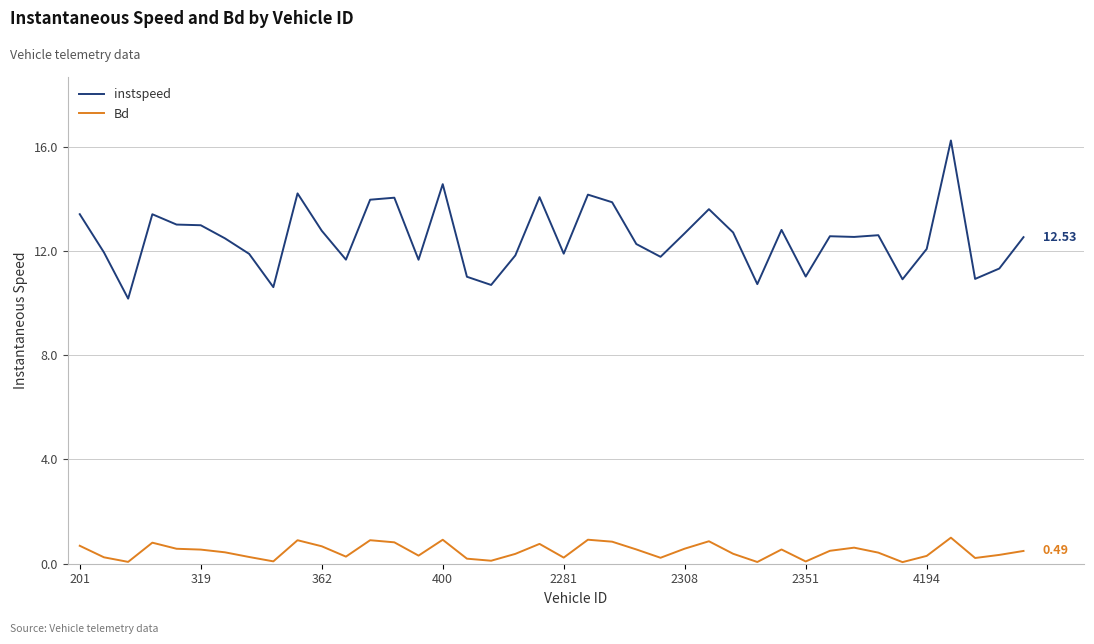

List the series in order of their peak value, lowest first.

Bd, instspeed